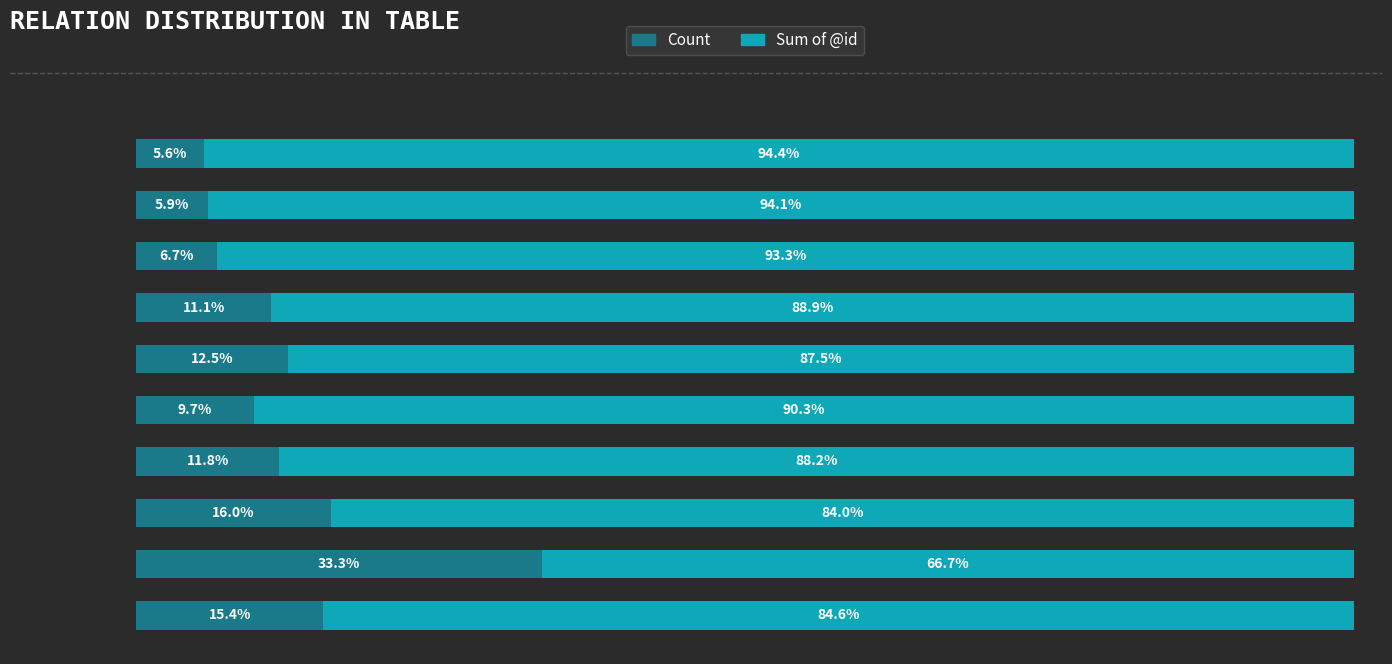

Rank the categories by Count value from lowest to highest.

AuxK, SBJ, PRED, OBJ, AuxX, ADV, AuxZ, AuxP, ATR, AuxY